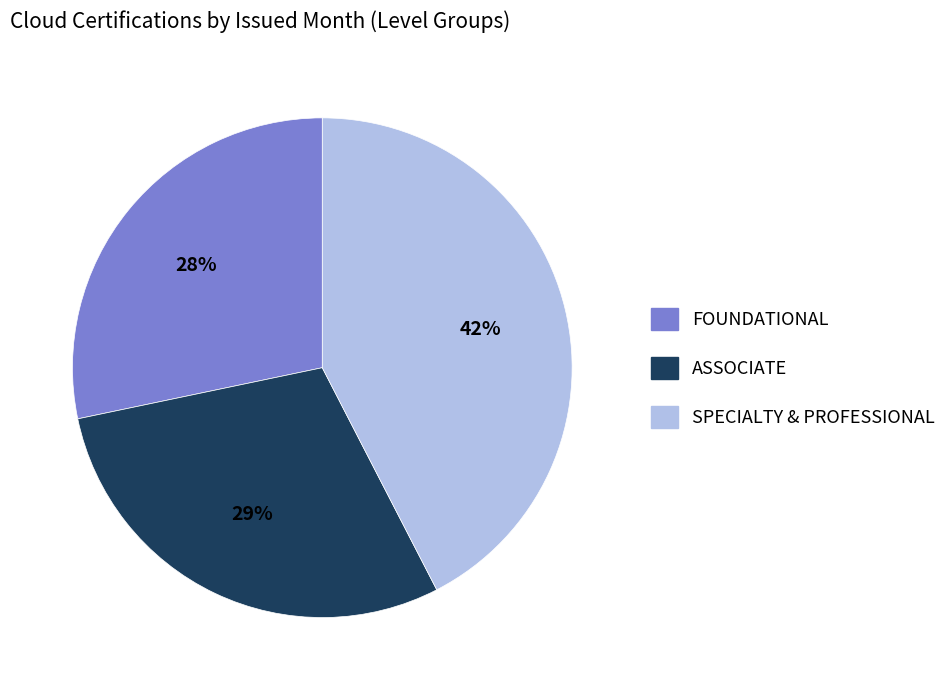

To the nearest percent, what percentage of the pie is SPECIALTY & PROFESSIONAL?

42%